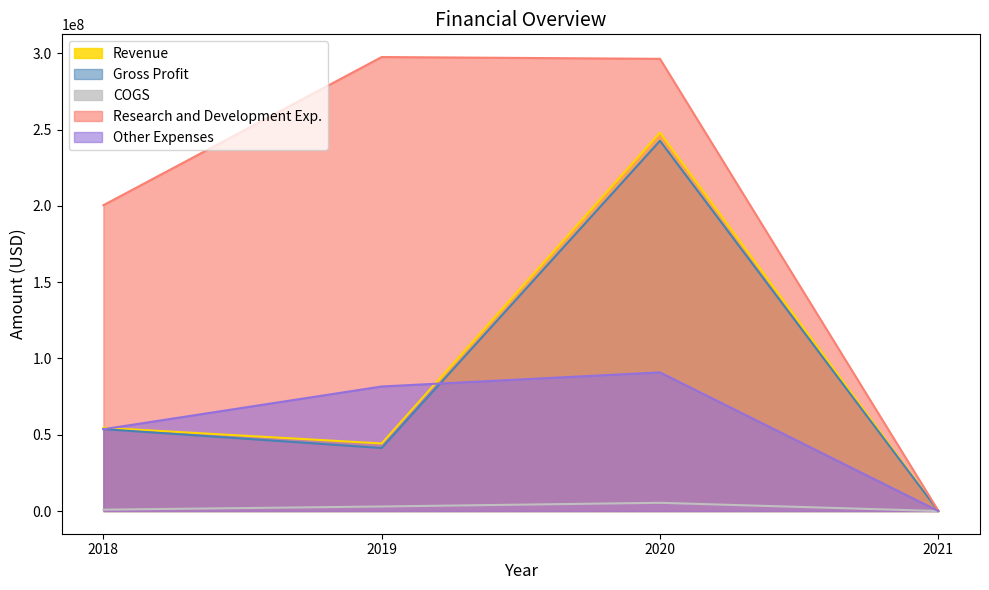

Which series changed the most between 2018 and 2020?

Revenue